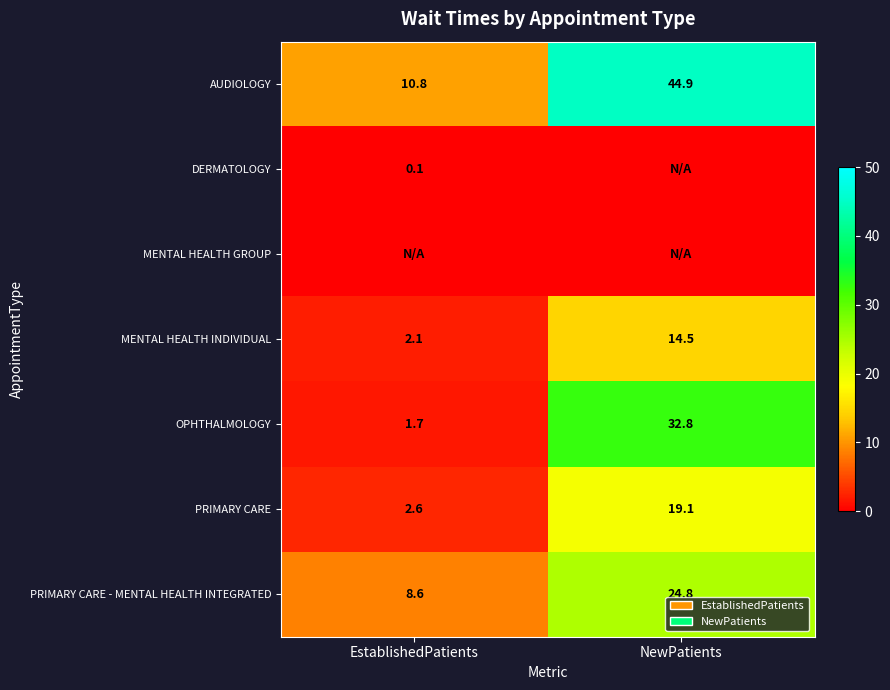

The MENTAL HEALTH INDIVIDUAL series shows 14.5 at NewPatients. True or false?

True